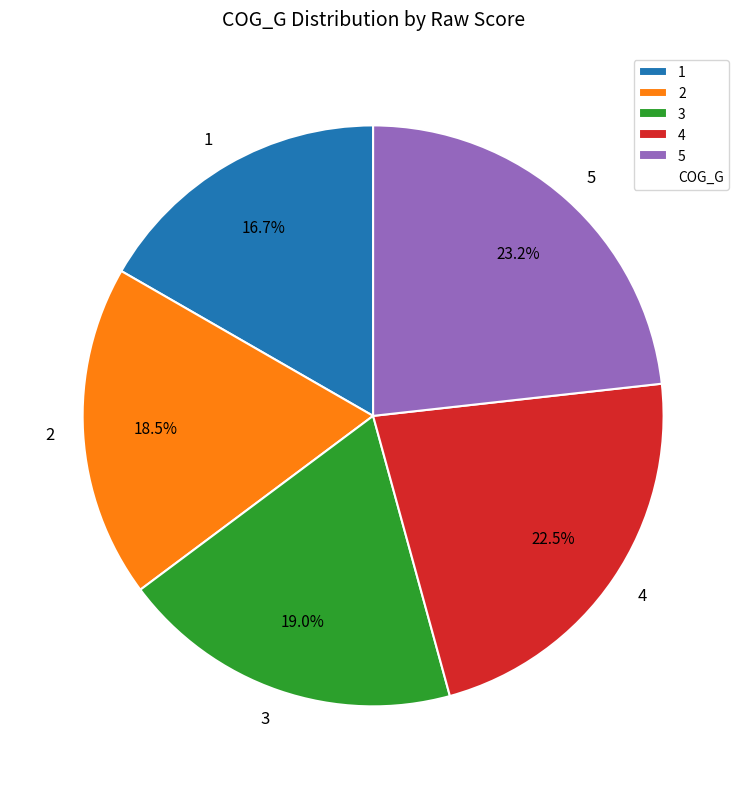

Rank the categories by value from lowest to highest.

1, 2, 3, 4, 5